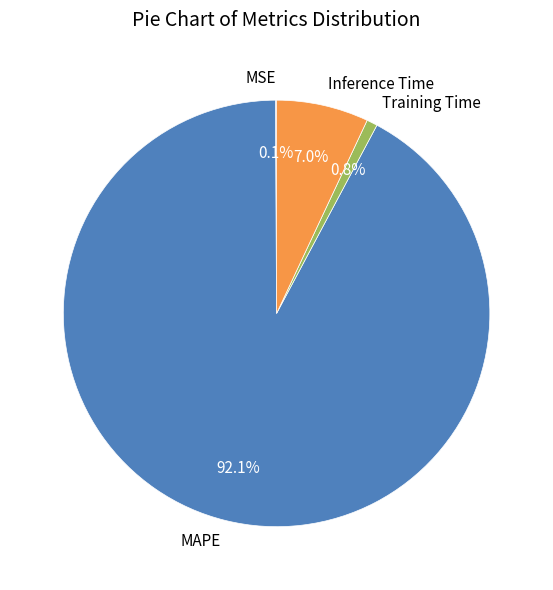

Which slice is the largest?

MAPE